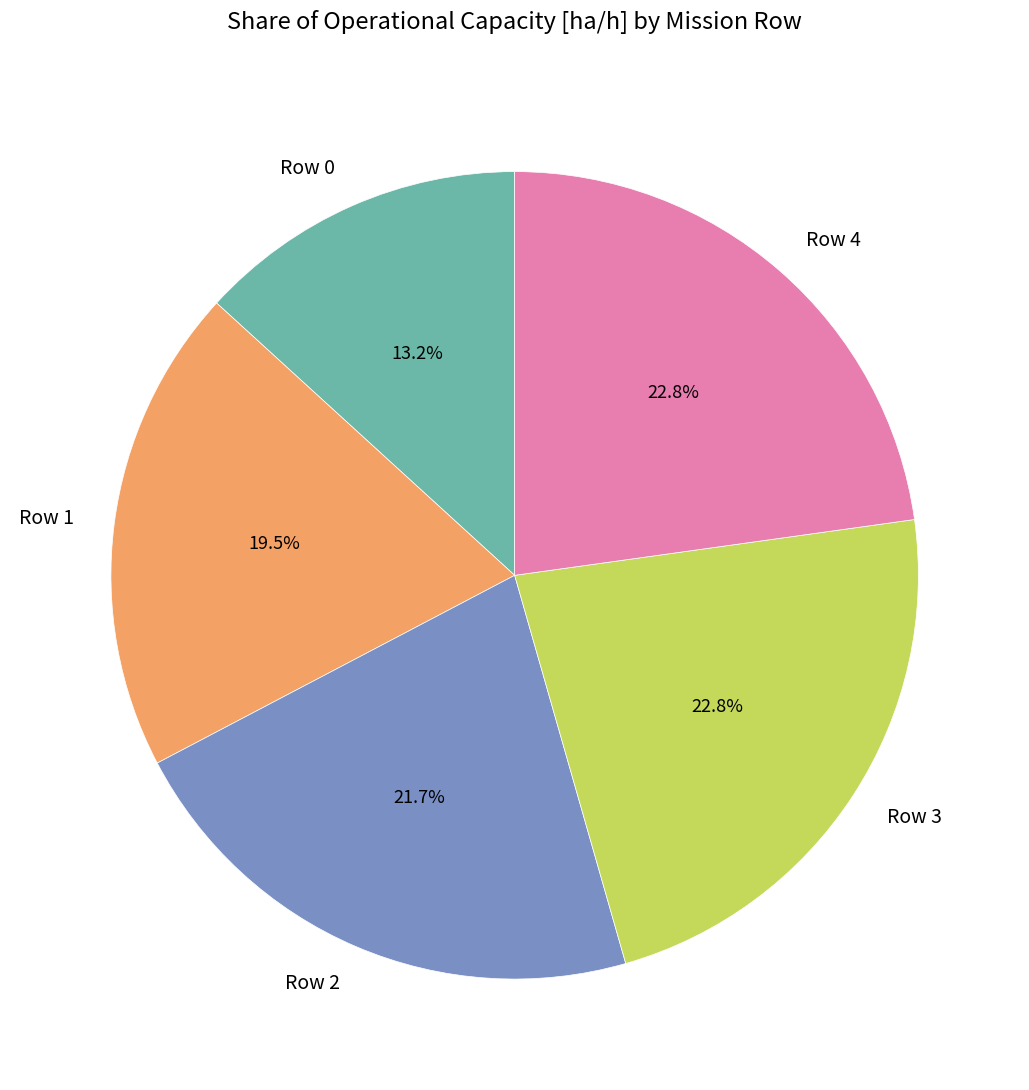

To the nearest percent, what is the combined percentage of Row 3 and Row 0?

36%